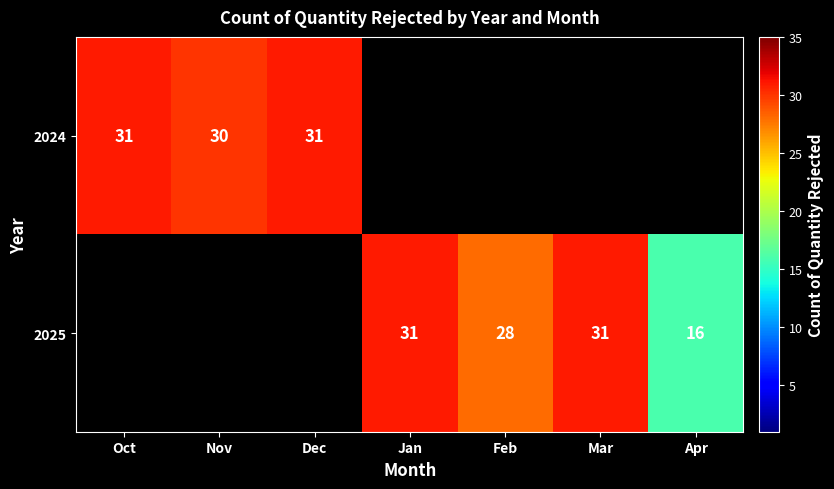

True or false: 2025 has a value of 31 at Mar.

True